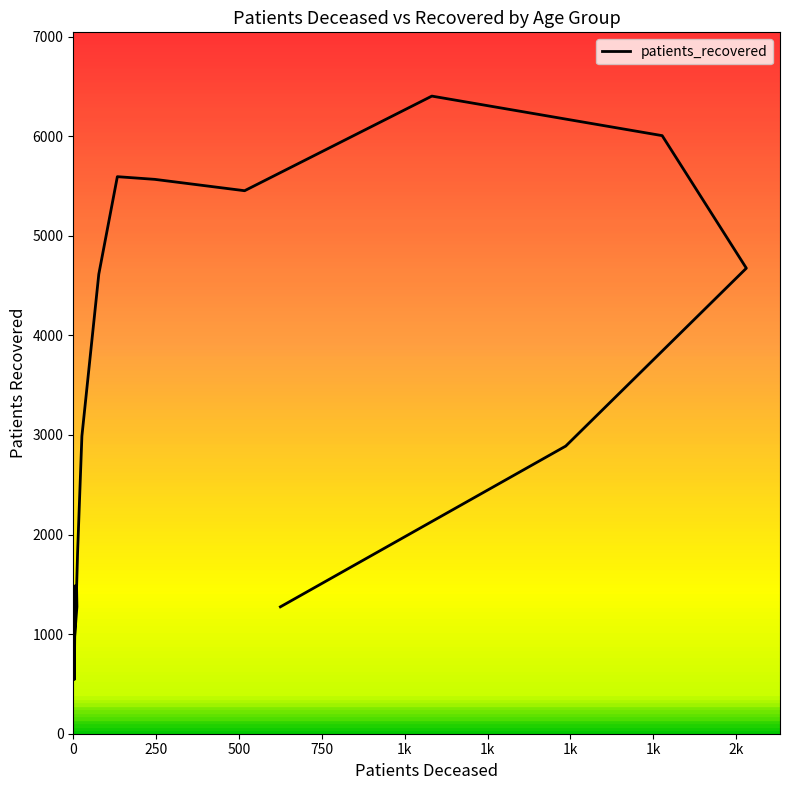

How many values are below 2988?

8